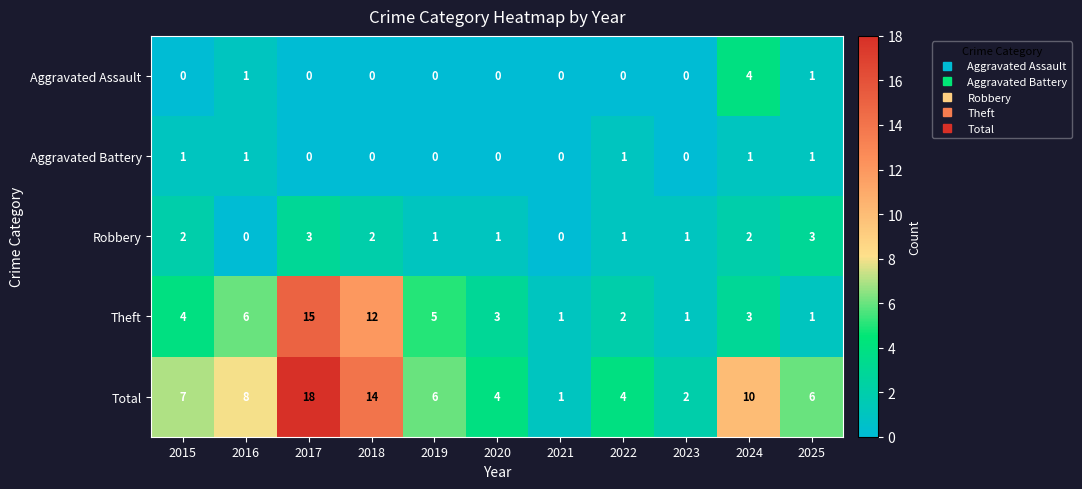

Which series has the widest spread of values?

Total